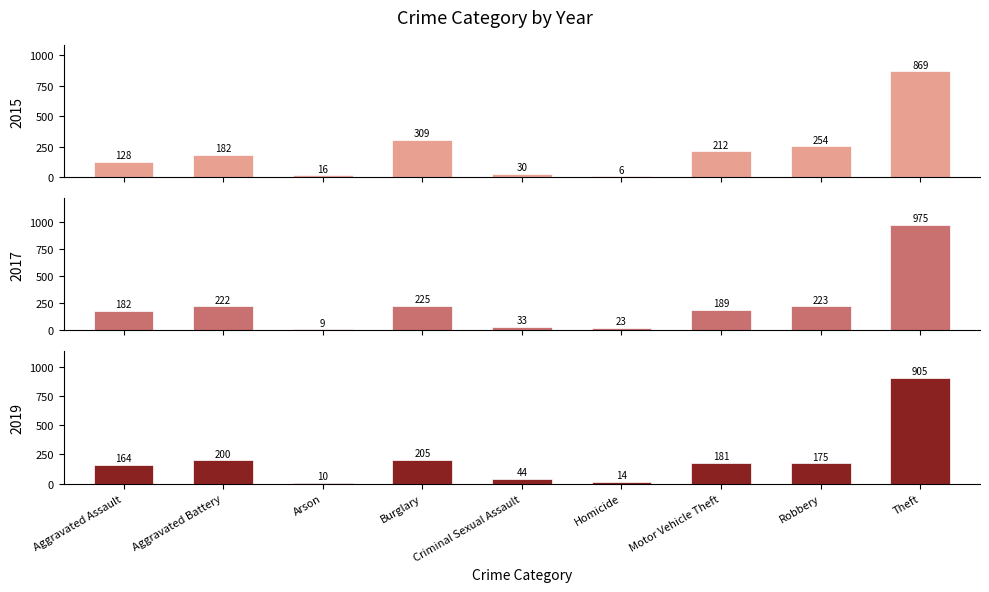

How many bars are there in each group?

3